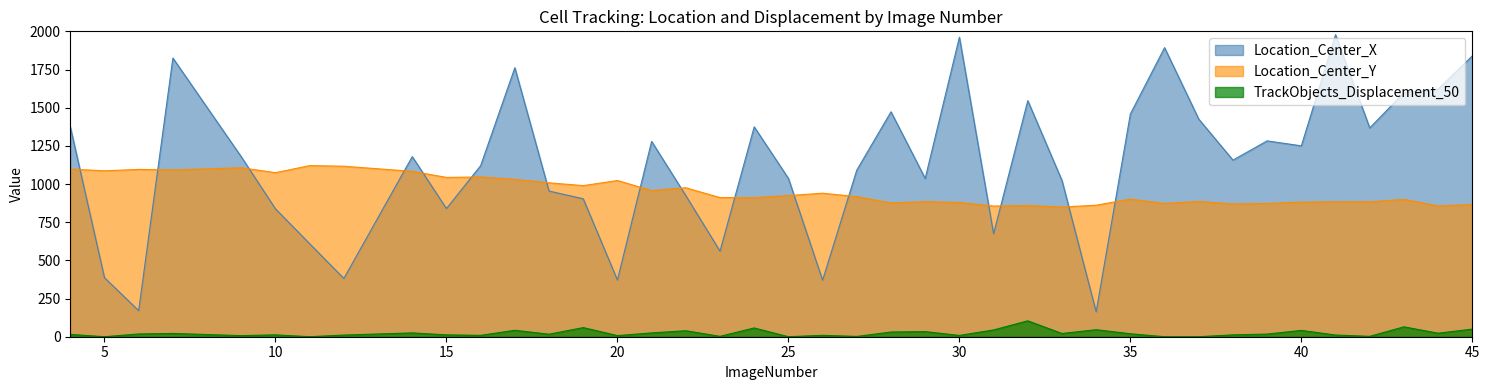

Where is the first local maximum for TrackObjects_Displacement_50?

7